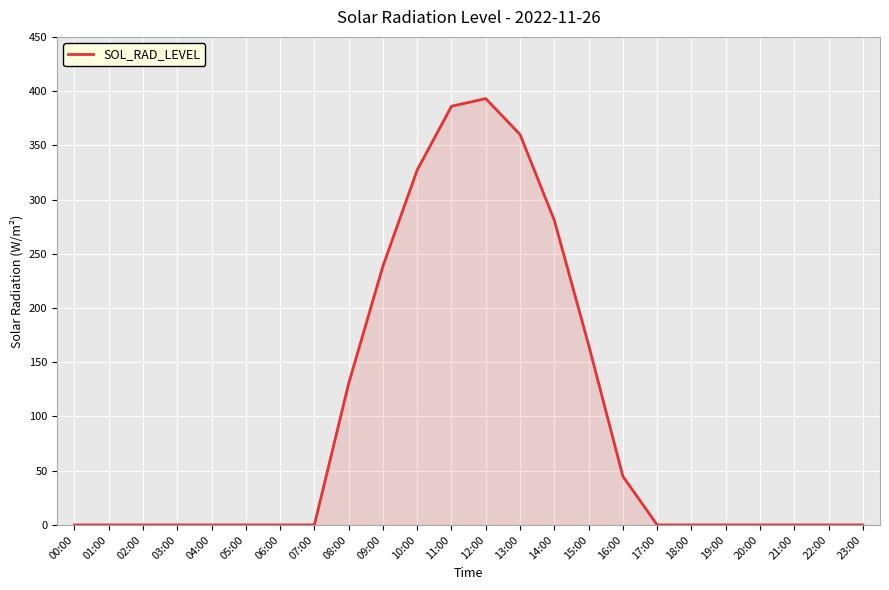

At which label is the value closest to 196?

15:00